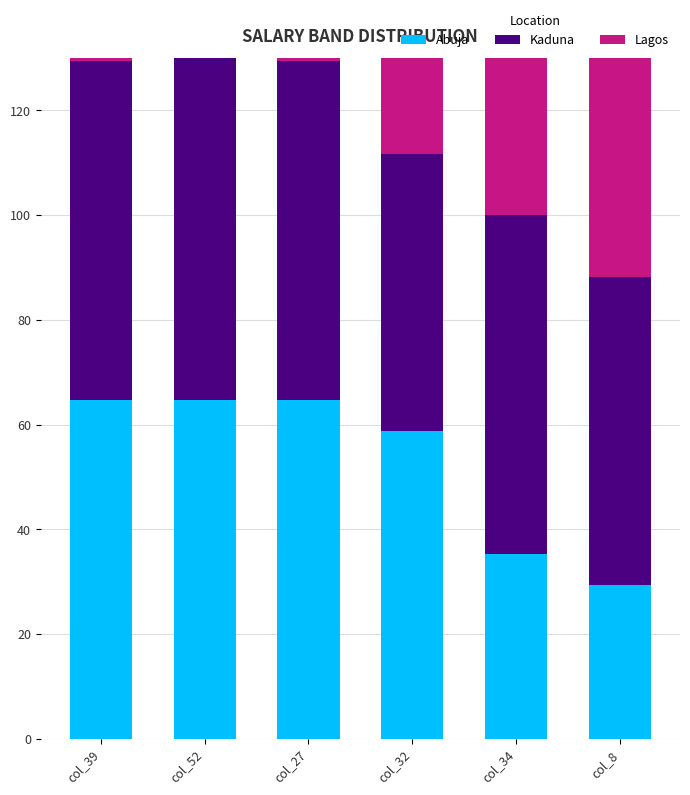

What is the average value of the Abuja series?

52.9